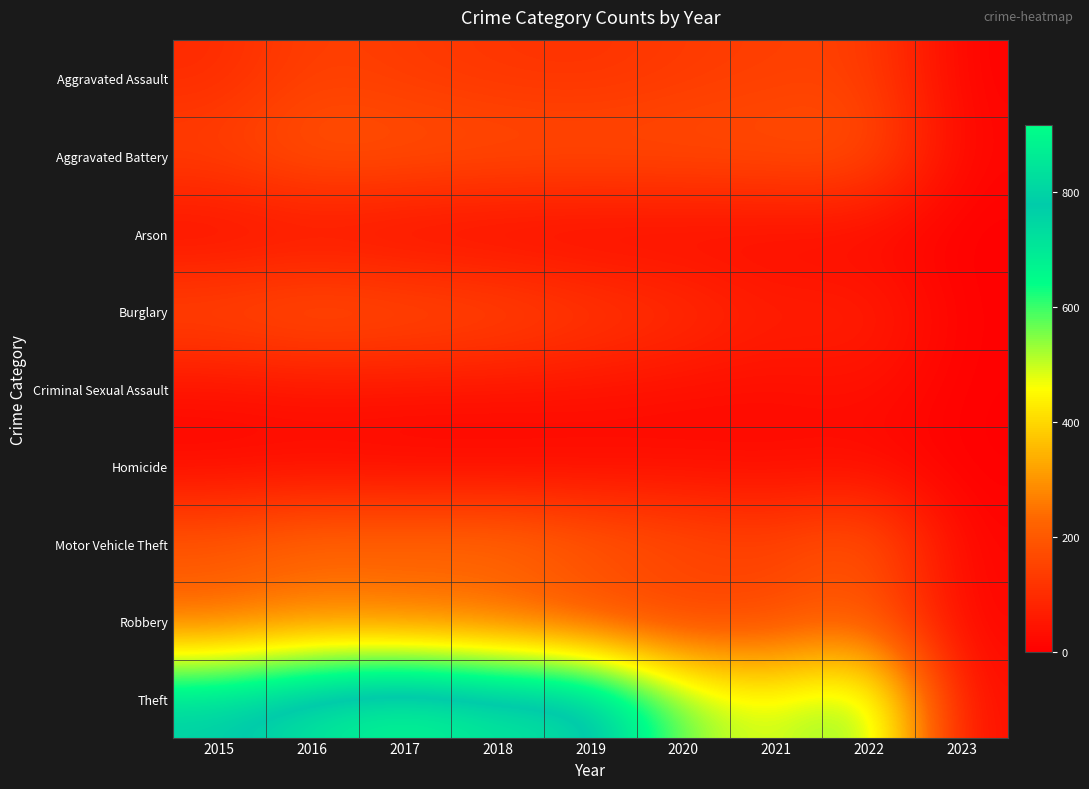

Reading right to left, extract all data points from this chart.

Aggravated Assault: 2023=5	2022=146	2021=142	2020=131	2019=113	2018=119	2017=131	2016=146	2015=95
Aggravated Battery: 2023=13	2022=192	2021=181	2020=180	2019=182	2018=183	2017=191	2016=196	2015=154
Arson: 2023=1	2022=12	2021=17	2020=12	2019=6	2018=8	2017=12	2016=25	2015=15
Burglary: 2023=3	2022=82	2021=71	2020=116	2019=143	2018=176	2017=189	2016=201	2015=178
Criminal Sexual Assault: 2023=2	2022=39	2021=29	2020=28	2019=37	2018=38	2017=39	2016=39	2015=31
Homicide: 2023=0	2022=20	2021=20	2020=22	2019=14	2018=8	2017=8	2016=18	2015=13
Motor Vehicle Theft: 2023=11	2022=219	2021=156	2020=184	2019=216	2018=256	2017=247	2016=245	2015=211
Robbery: 2023=14	2022=193	2021=153	2020=124	2019=150	2018=204	2017=224	2016=247	2015=212
Theft: 2023=27	2022=591	2021=474	2020=551	2019=841	2018=856	2017=916	2016=858	2015=774